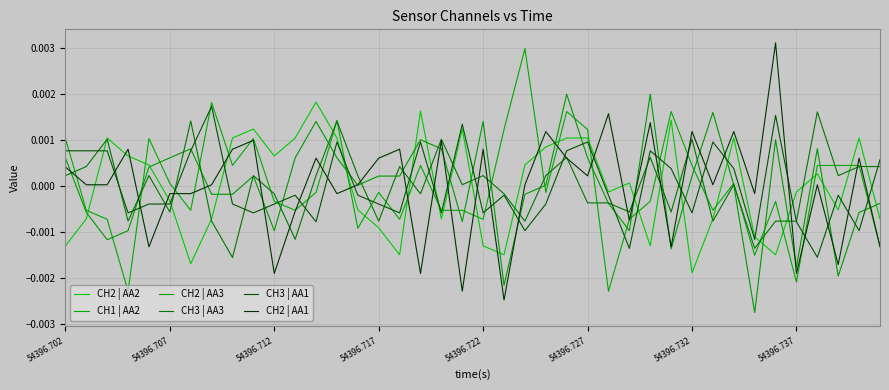

Which category has the highest value in the CH1 | AA2 series?

22